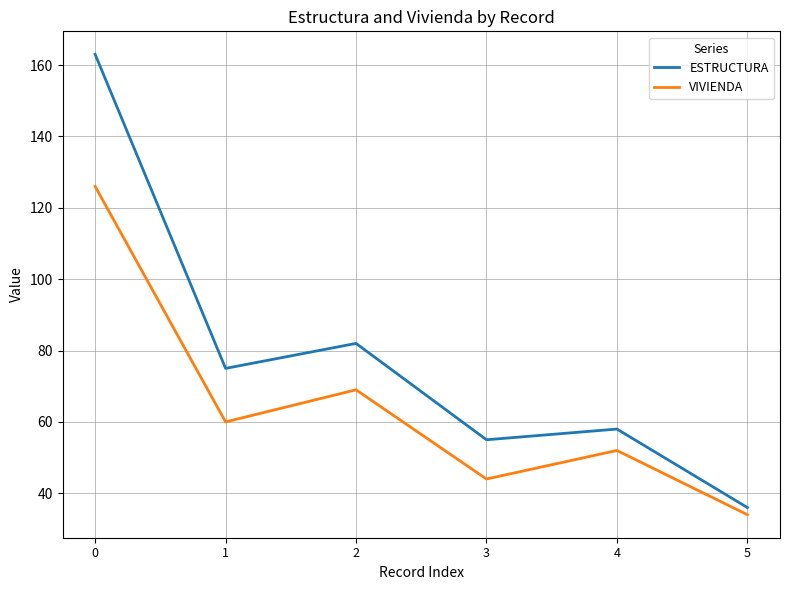

Rank the series by their maximum value, from highest to lowest.

ESTRUCTURA, VIVIENDA